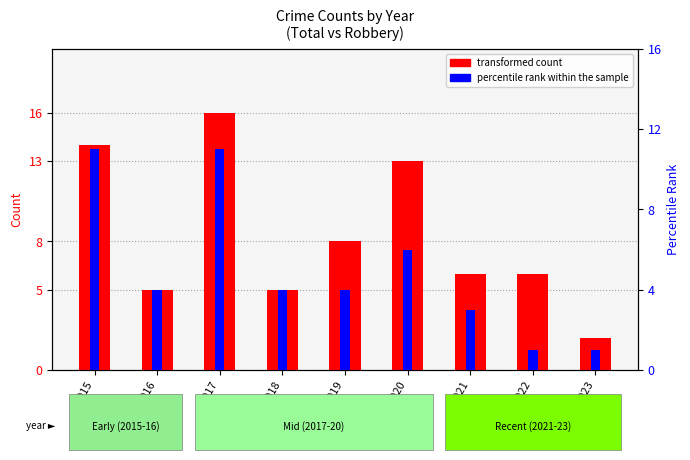

Does the chart contain stacked bars?

No